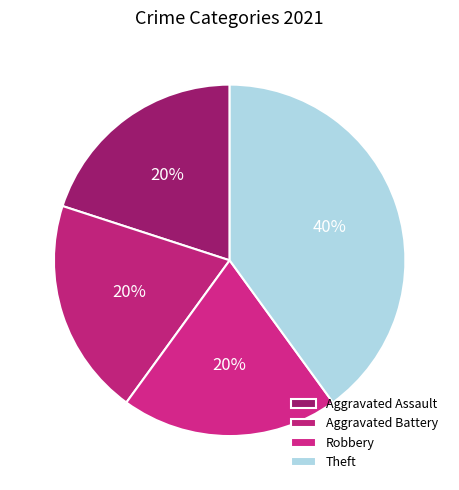

How many segments does this pie chart have?

4